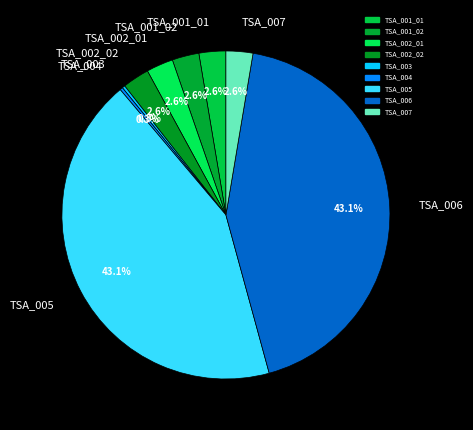

Approximately how many times larger is the value at TSA_002_02 compared to TSA_007?

1.0